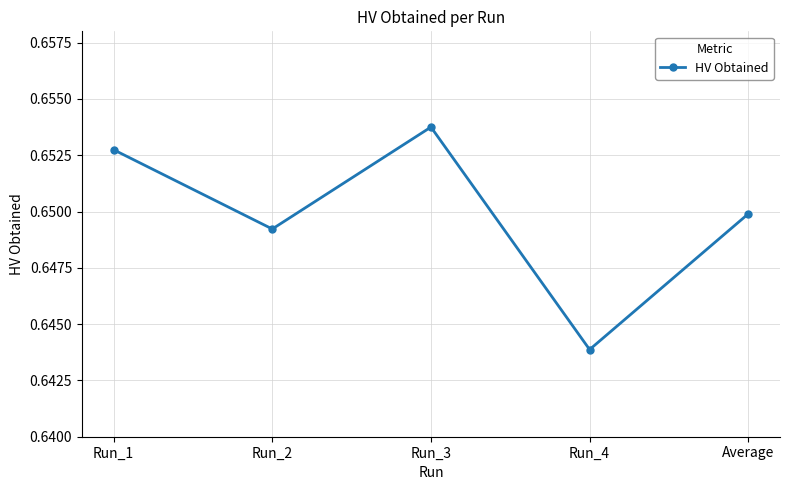

Which label corresponds to the largest value in the chart?

Run_3